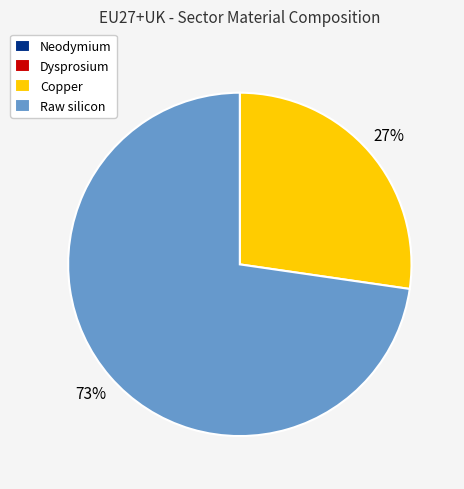

Does Copper account for over 50% of the chart?

No